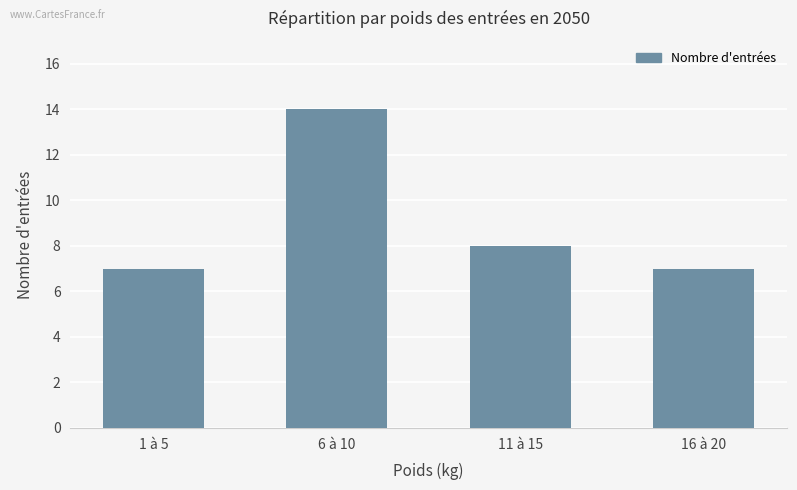

Is it true that the value at 1 à 5 is 7?

True